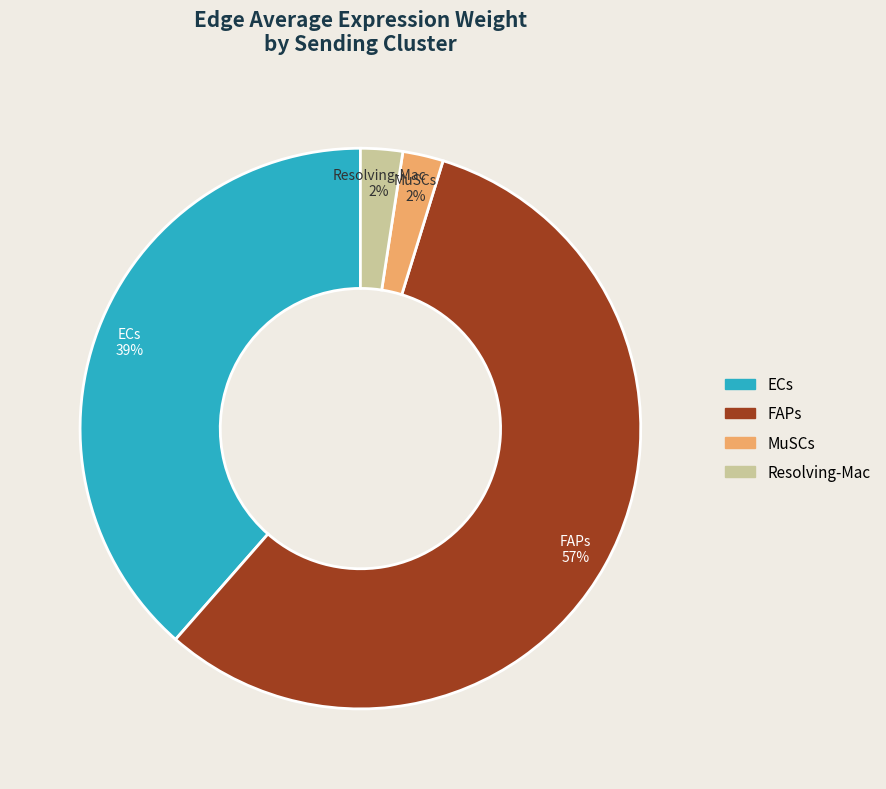

Do MuSCs and ECs together represent more than half of the pie?

No